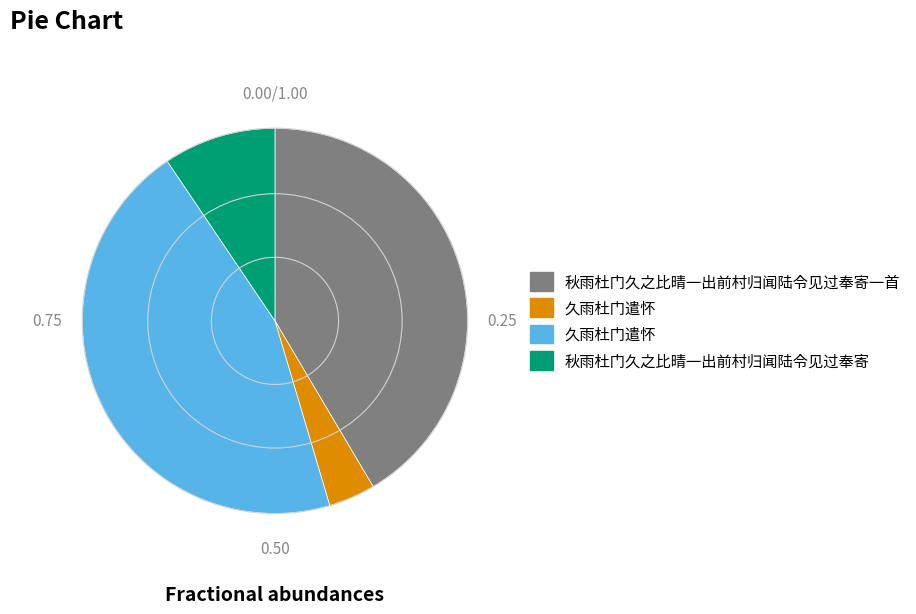

Is there any slice that represents more than half of the pie?

No